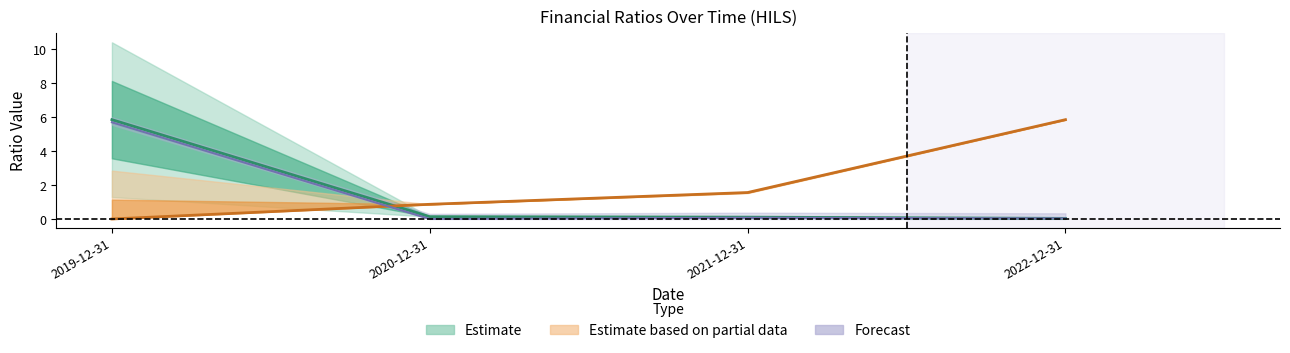

At which category does quickRatio reach its first local valley?

2020-12-31